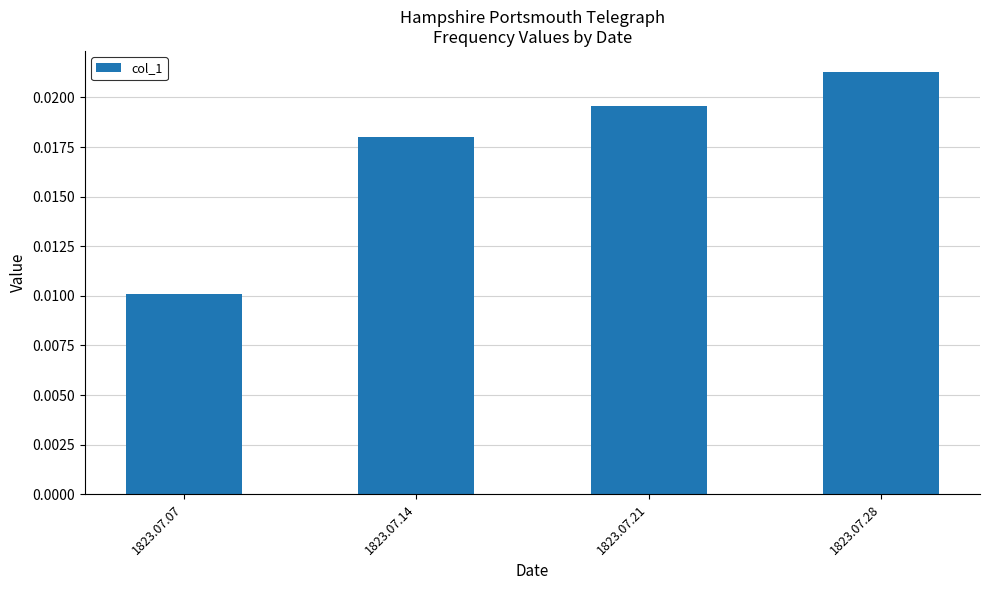

Which category has the lowest value across all series?

1823.07.07